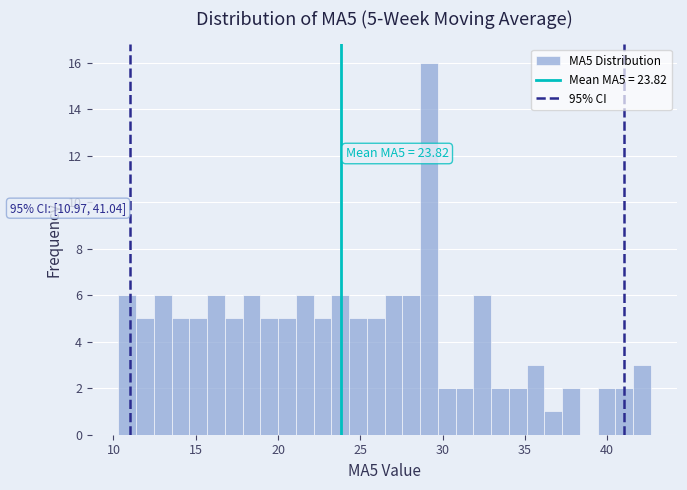

Around what value on the x-axis is the tallest bar? Give the approximate position of its centre, as read against the axis.

29.0